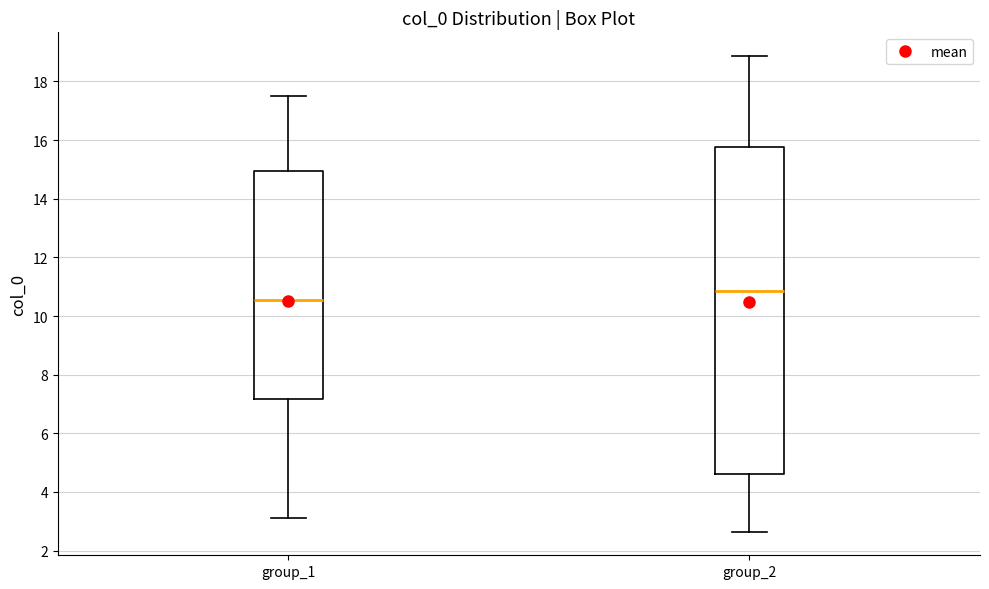

Comparing the boxes themselves (not the whiskers), which one is the tallest?

group_2